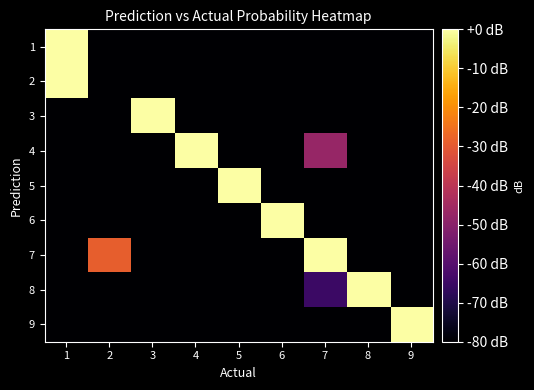

Between 5 and 3, which is larger?

5